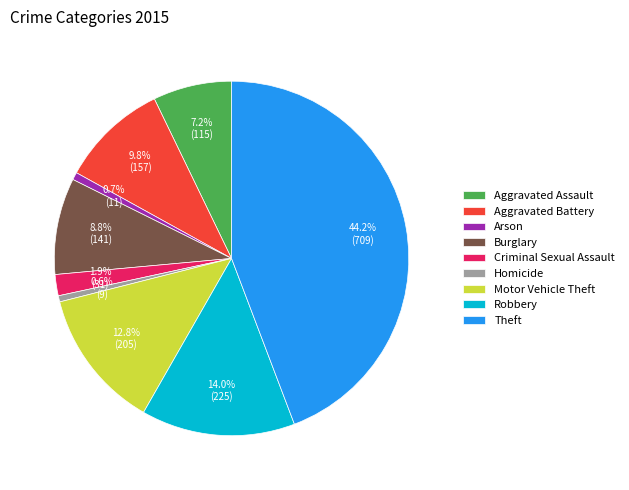

To the nearest percent, what portion does Criminal Sexual Assault represent?

2%